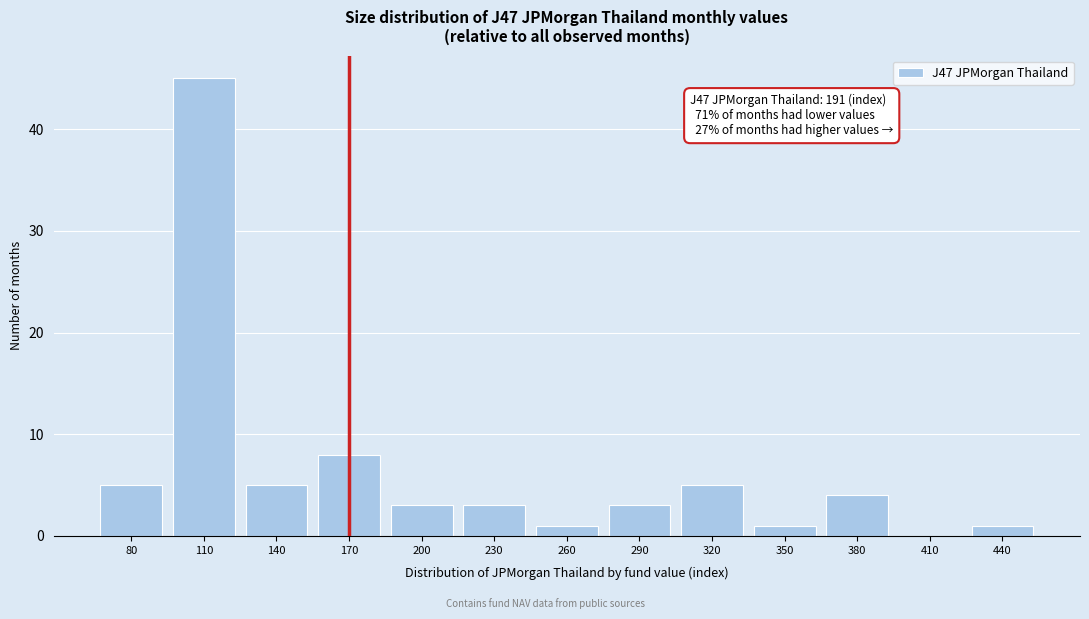

Reading left to right, list all the values displayed in this chart.

80=5	110=45	140=5	170=8	200=3	230=3	260=1	290=3	320=5	350=1	380=4	410=0	440=1